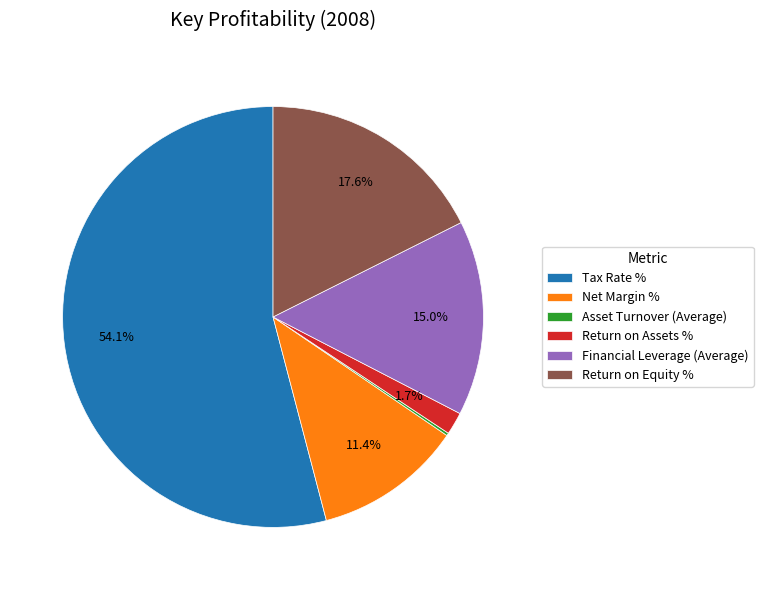

What is the majority slice?

Tax Rate %